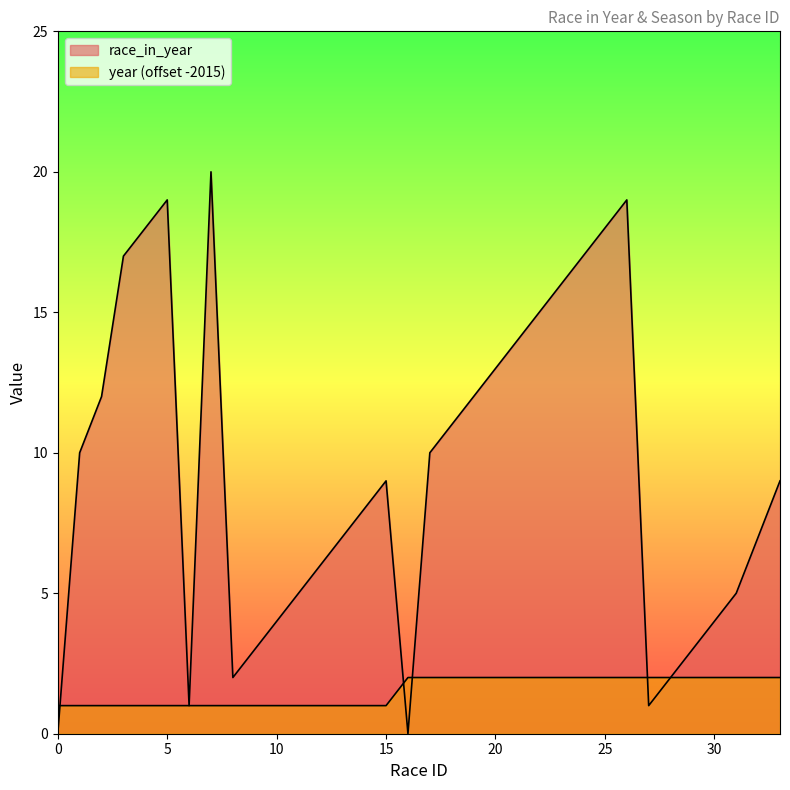

At which category is the sum across all series the highest?

7